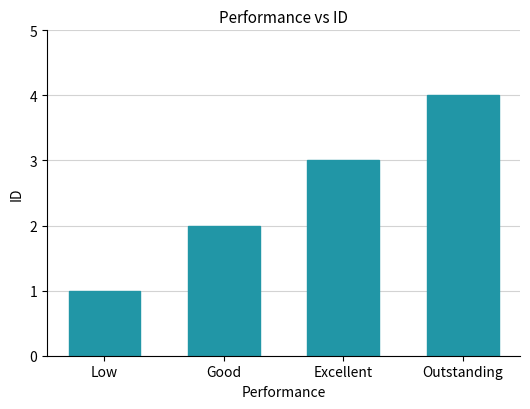

Reading left to right, transcribe all the data shown in this chart.

1	2	3	4